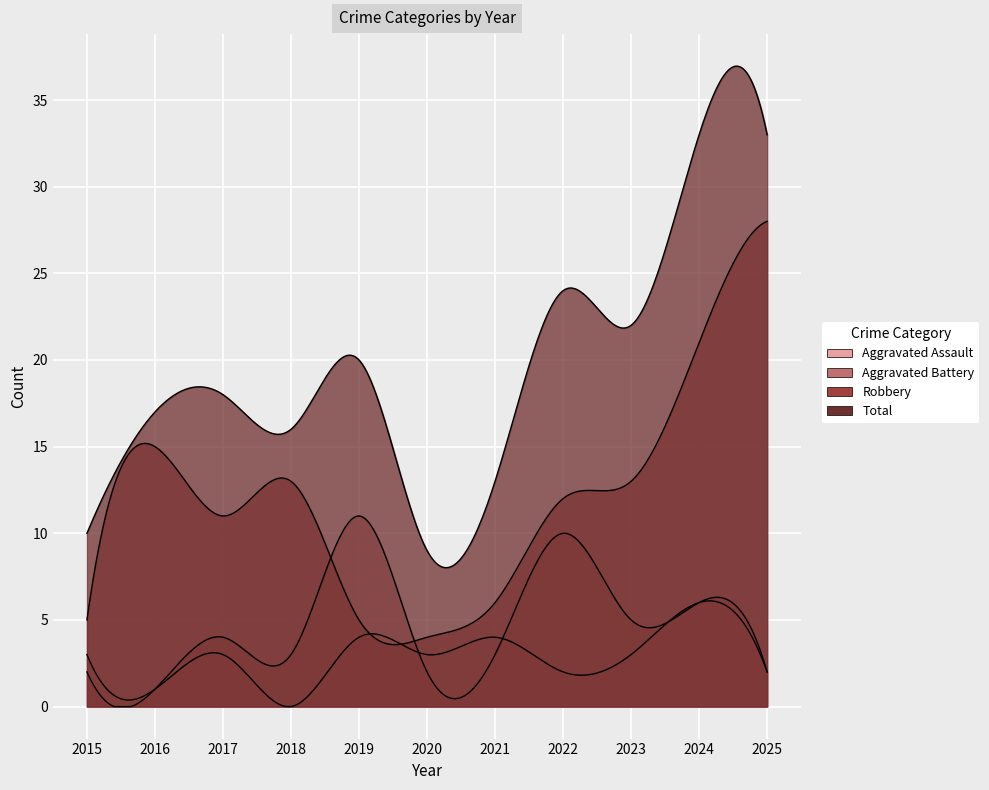

True or false: Robbery and Total intersect in this chart.

False